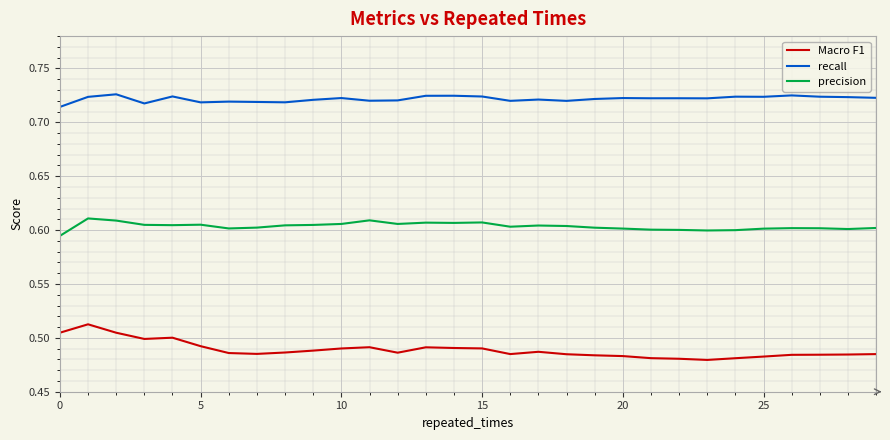

True or false: Macro F1 and precision intersect in this chart.

False